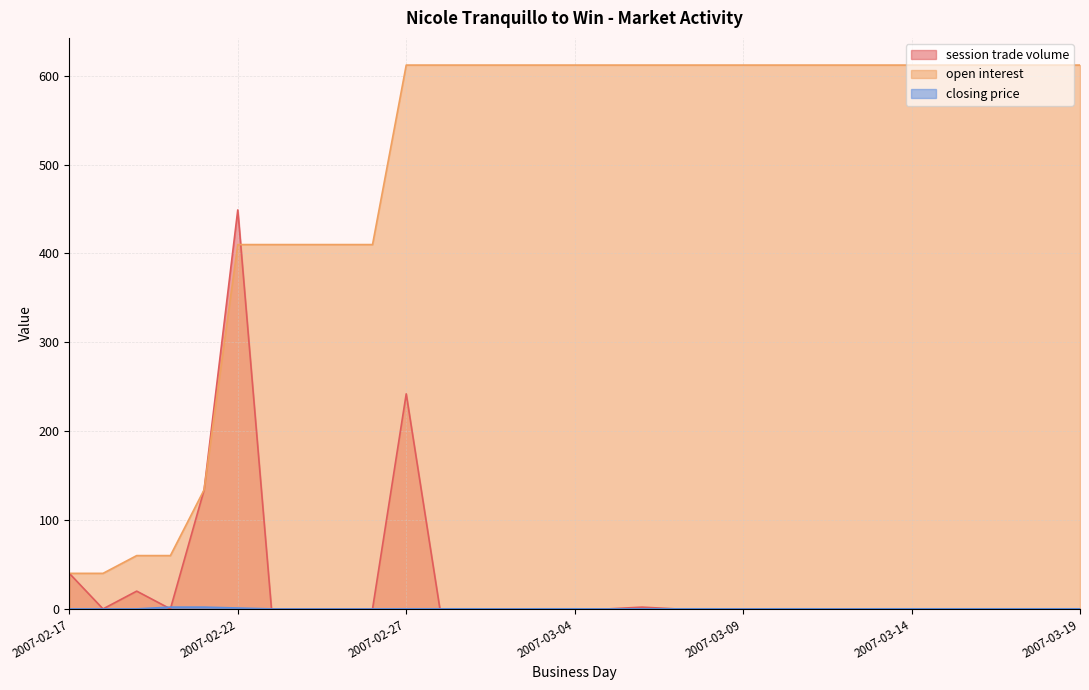

Count the number of categories in the chart.

31